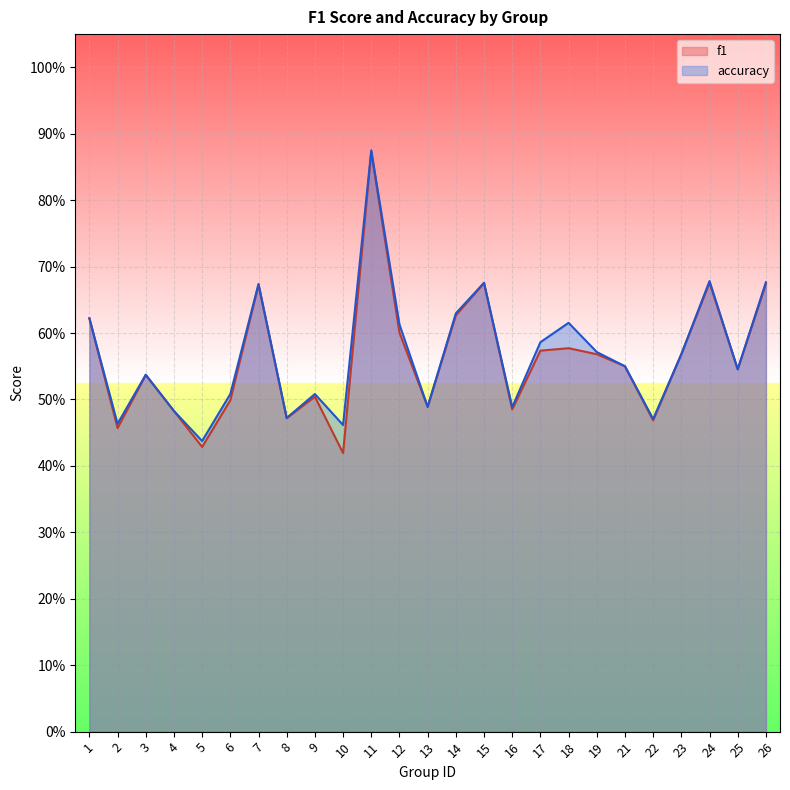

Count the number of categories in the chart.

25